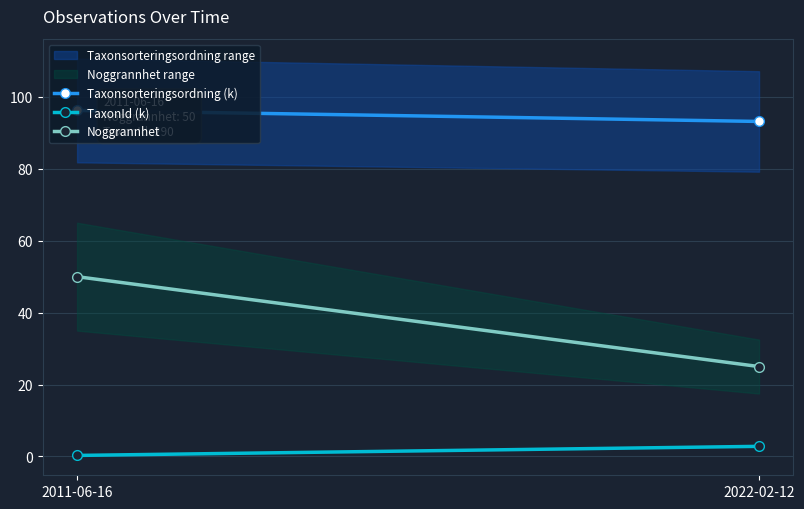

What position from the right is 2022-02-12?

1